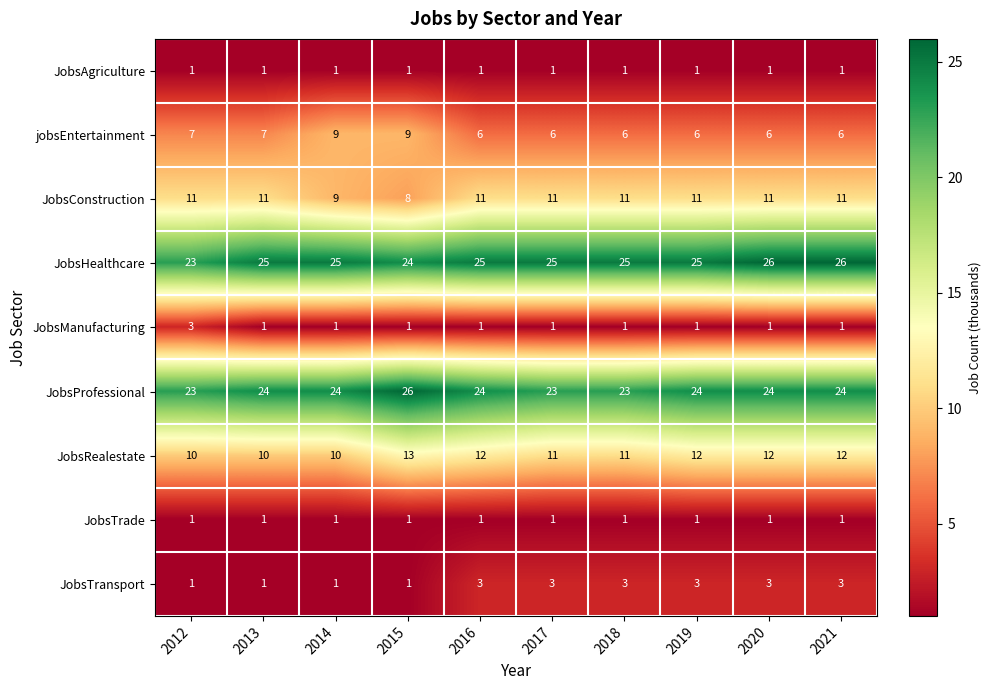

What is the difference between the highest and lowest values at 2017?

24